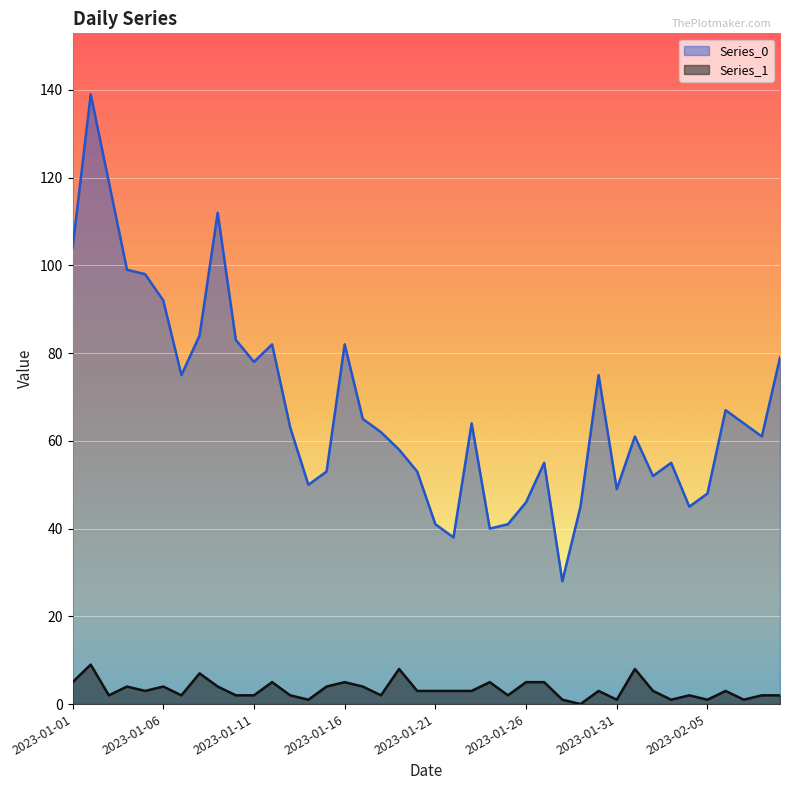

What are all the series names shown in the legend?

Series_0, Series_1